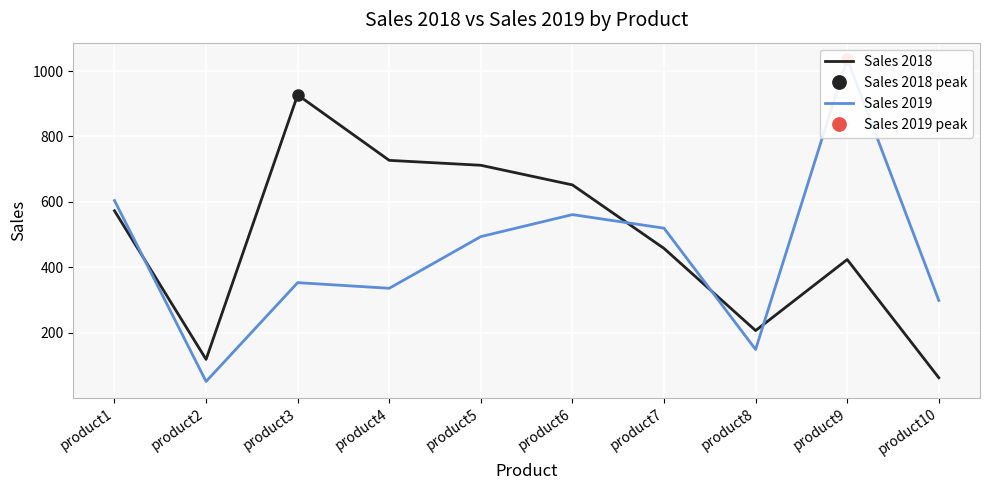

What is the minimum value for Sales 2019?

51.5